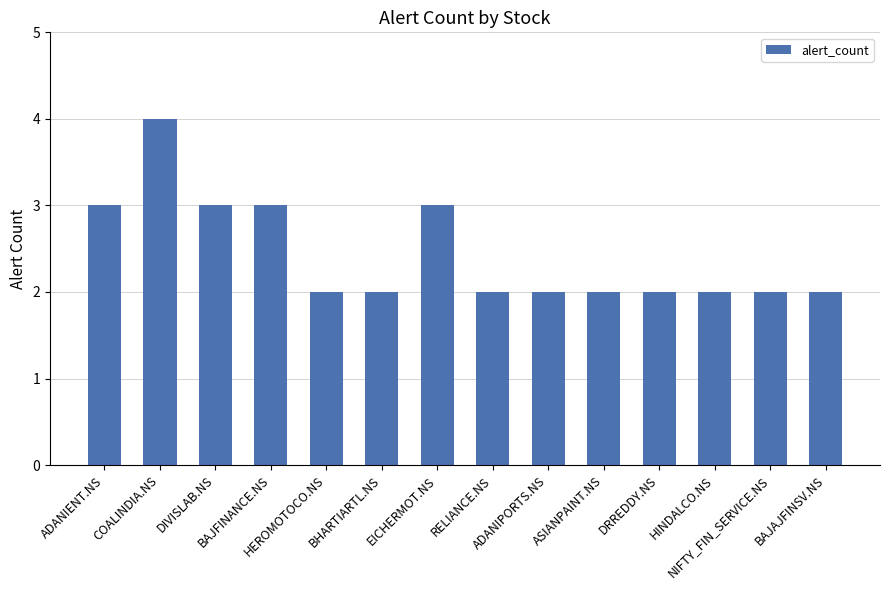

Count the number of categories in the chart.

14